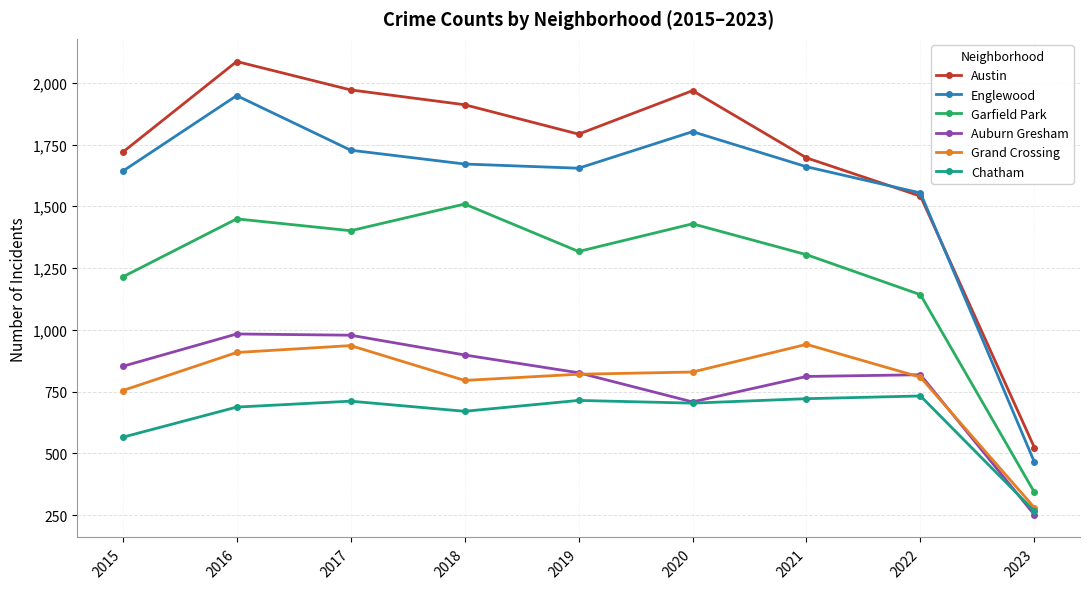

What is the value of the Auburn Gresham point at the 2nd from the left?

983